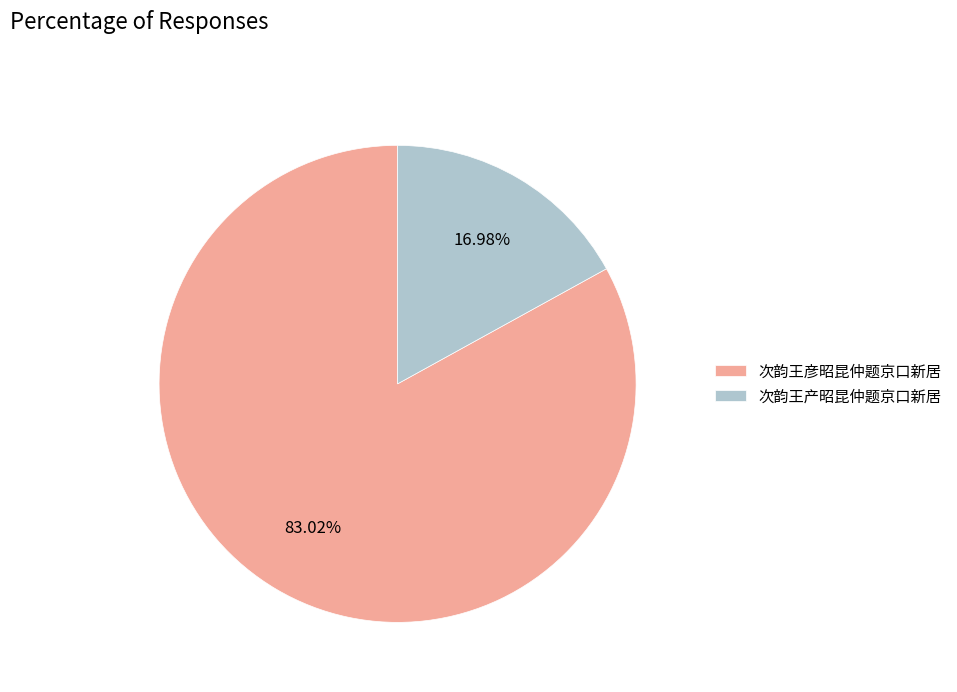

Rank the categories by value from lowest to highest.

次韵王产昭昆仲题京口新居, 次韵王彦昭昆仲题京口新居